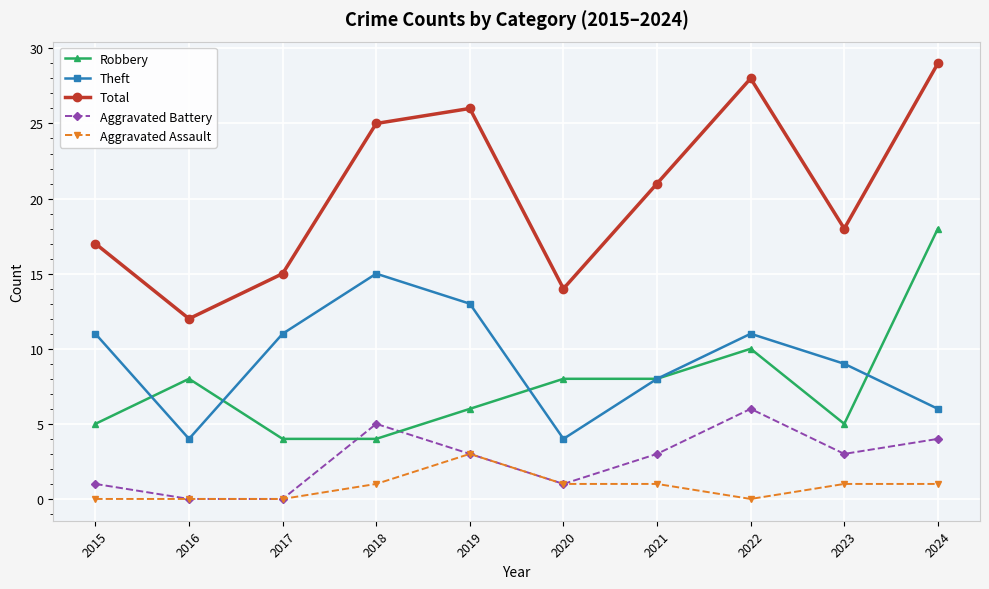

What is the difference between the highest and lowest values at 2018?

24